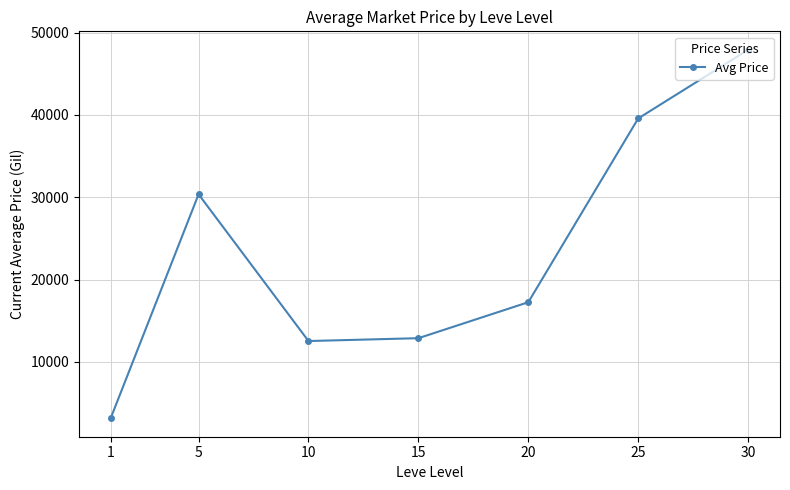

What is the smallest value displayed?

3147.3